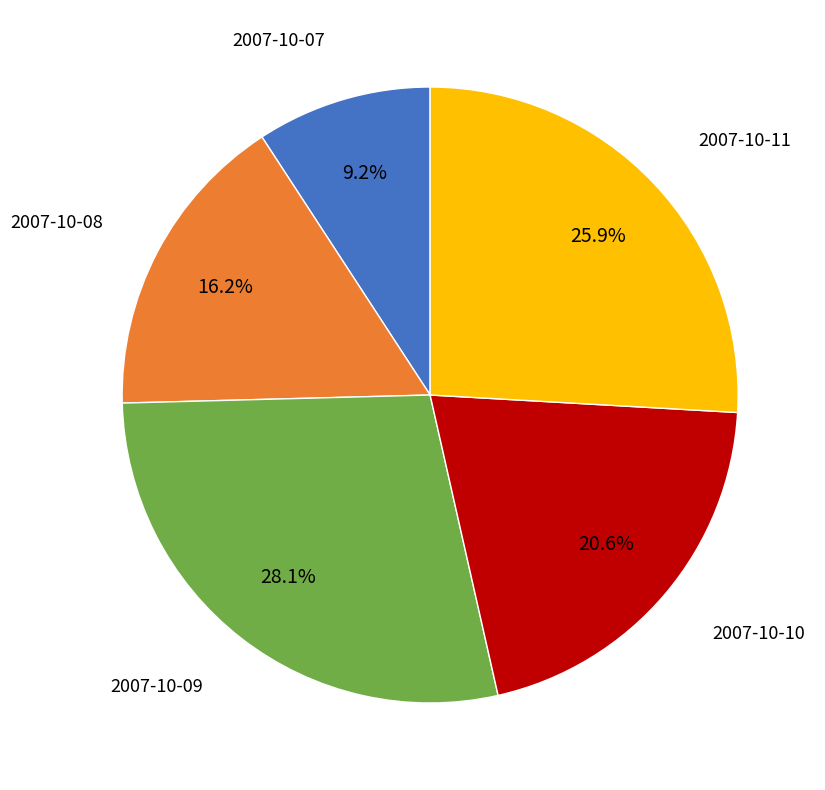

How much of the chart is everything except 2007-10-11?

74.1%